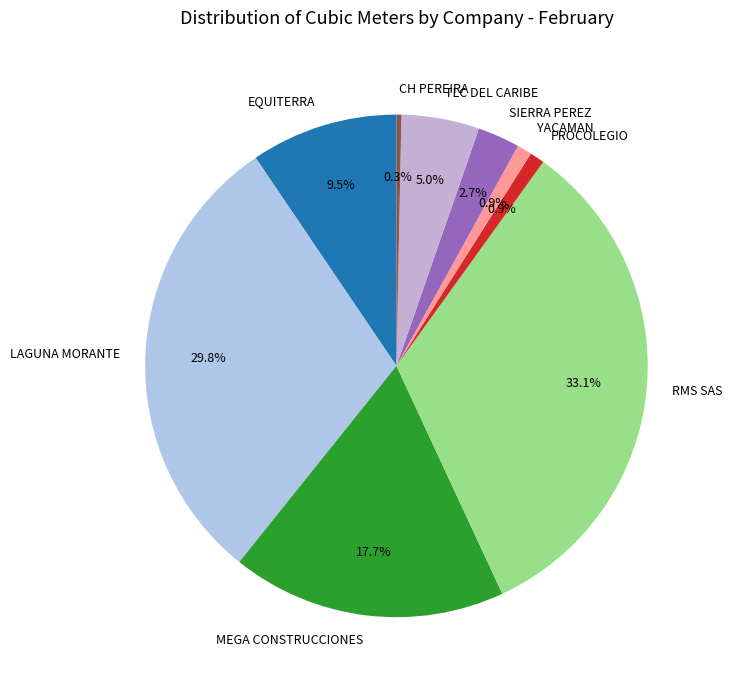

Is it true that SIERRA PEREZ is 3% of the pie?

True